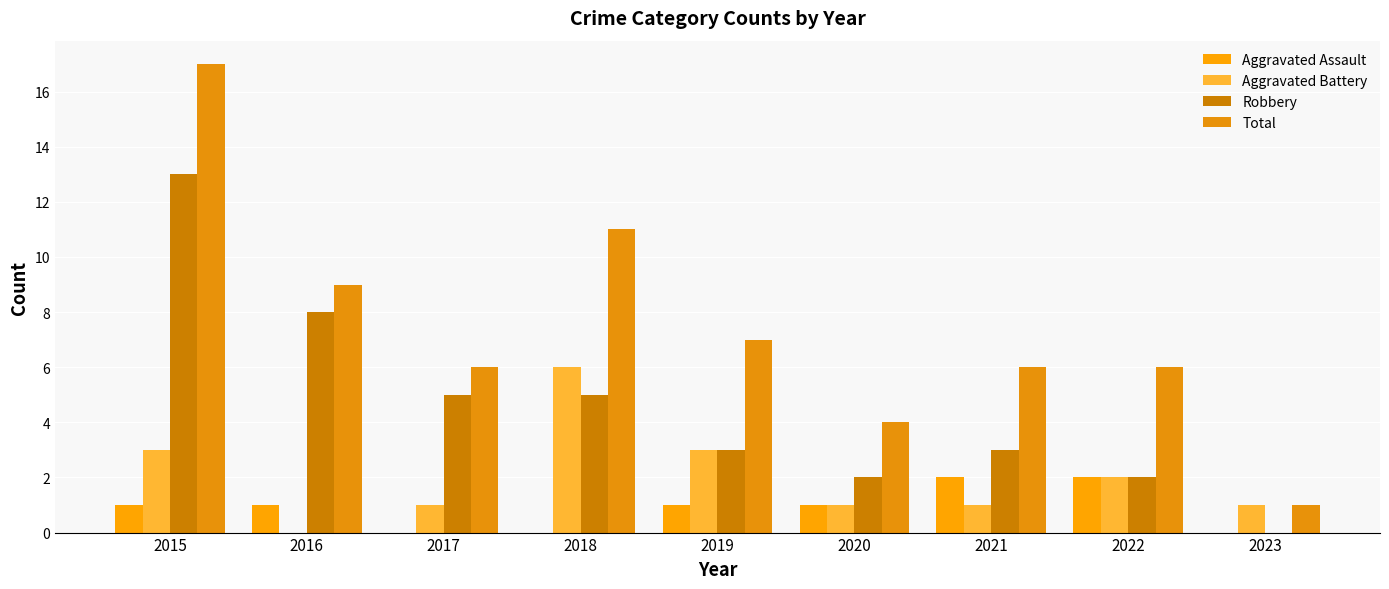

What are all the series names shown in the legend?

Aggravated Assault, Aggravated Battery, Robbery, Total